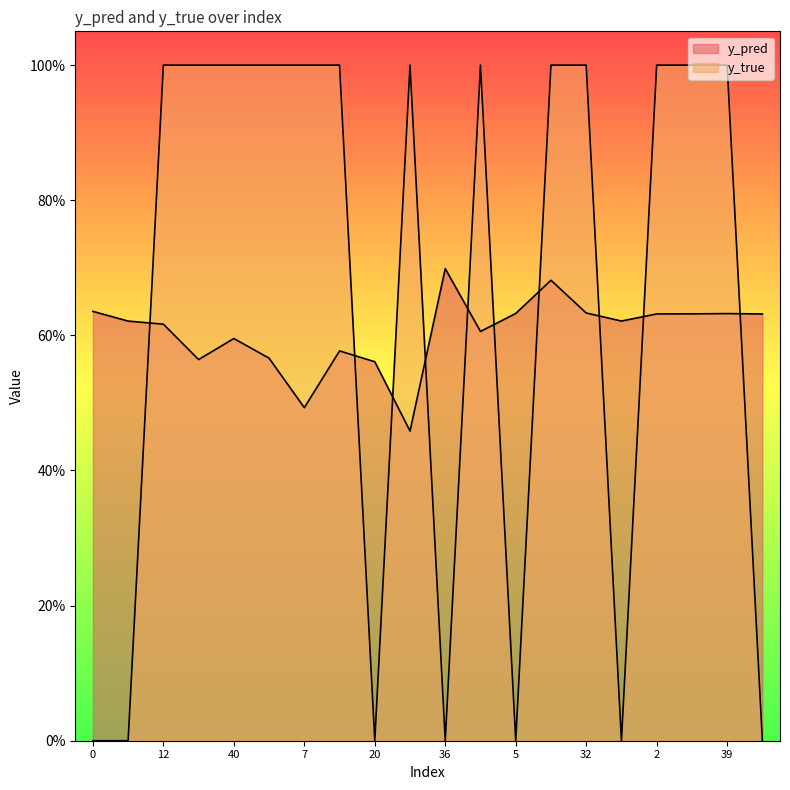

List the series in order of their peak value, lowest first.

y_pred, y_true